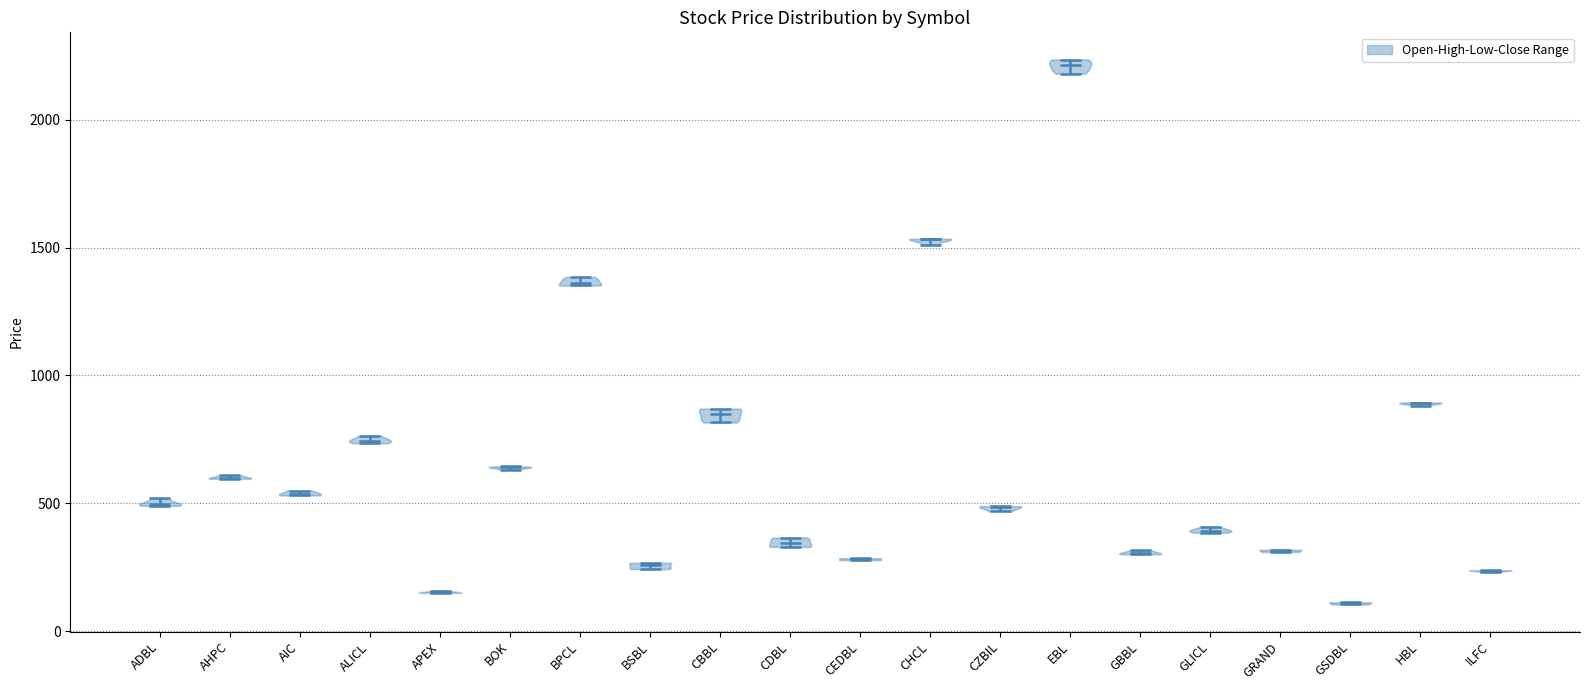

Reading left to right, read every violin against the y-axis: where its median line is, and the lowest and highest points it reaches. The values are not printed on the chart, so give them approximately, as read against the axis.

ADBL: median line 500, lowest point 500, highest point 500
AHPC: median line 600, lowest point 600, highest point 600
AIC: median line 550, lowest point 550, highest point 550
ALICL: median line 750, lowest point 750, highest point 750
APEX: median line 150, lowest point 150, highest point 150
BOK: median line 650, lowest point 650, highest point 650
BPCL: median line 1350, lowest point 1350, highest point 1400
BSBL: median line 250, lowest point 250, highest point 250
CBBL: median line 850, lowest point 800, highest point 850
CDBL: median line 350, lowest point 350, highest point 350
CEDBL: median line 300, lowest point 300, highest point 300
CHCL: median line 1550, lowest point 1500, highest point 1550
CZBIL: median line 500, lowest point 450, highest point 500
EBL: median line 2200, lowest point 2200, highest point 2250
GBBL: median line 300, lowest point 300, highest point 300
GLICL: median line 400, lowest point 400, highest point 400
GRAND: median line 300, lowest point 300, highest point 300
GSDBL: median line 100, lowest point 100, highest point 100
HBL: median line 900, lowest point 900, highest point 900
ILFC: median line 250, lowest point 250, highest point 250